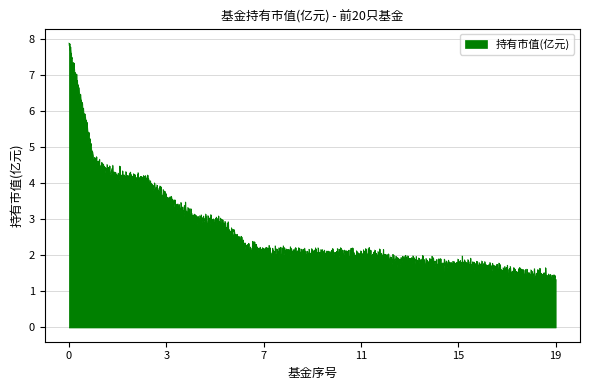

What is the smallest value displayed?

1.2